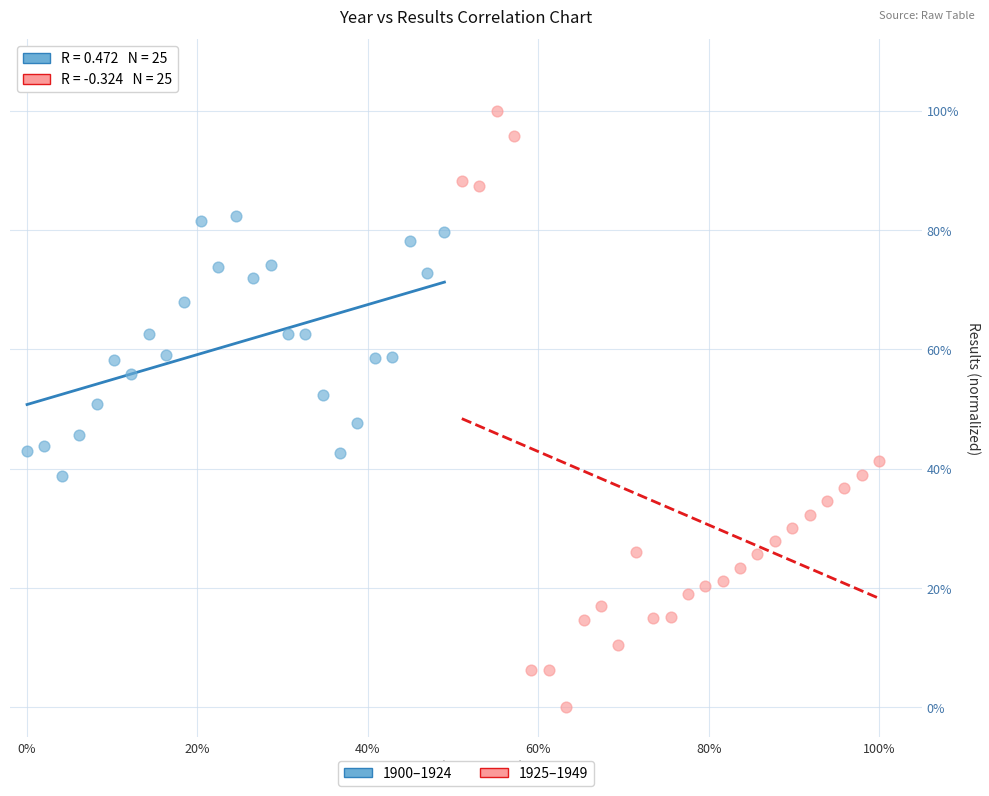

Which series reaches the maximum Y coordinate?

1925–1949